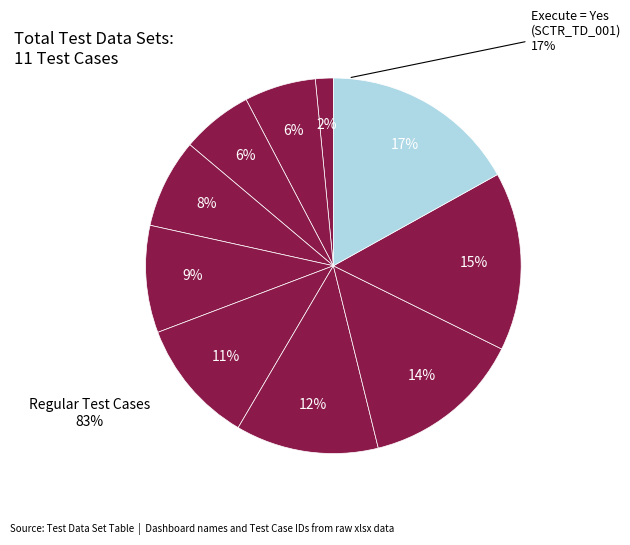

Does any single category account for the majority?

No